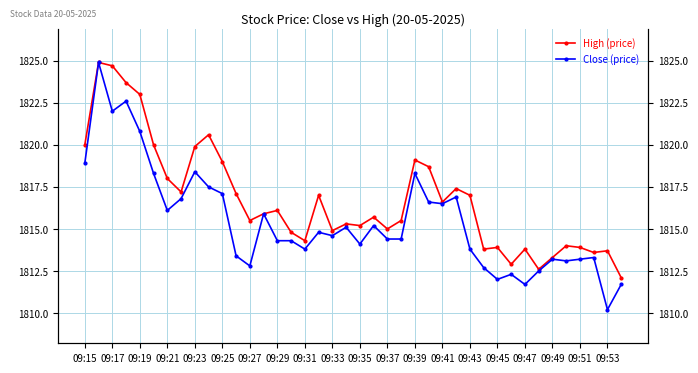

What is the value of the High (price) point at the 31st from the left?

1813.9